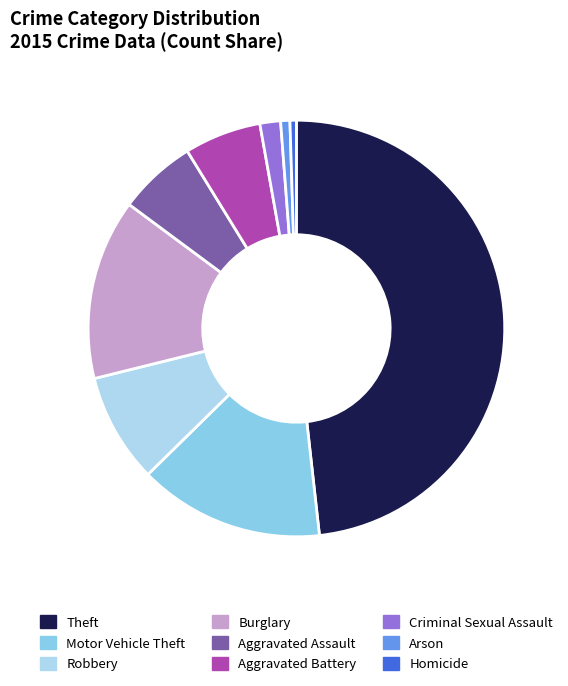

To the nearest percent, what is the difference between the largest and smallest slice percentages?

48%